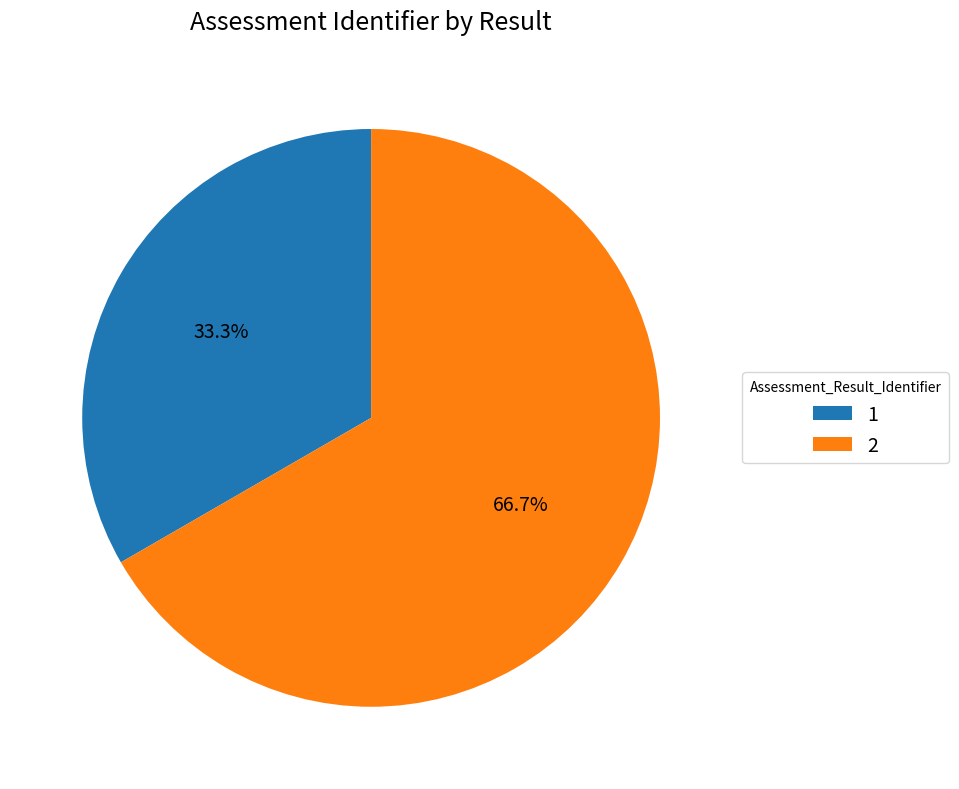

To the nearest percent, what is the difference between the largest and smallest slice percentages?

33%